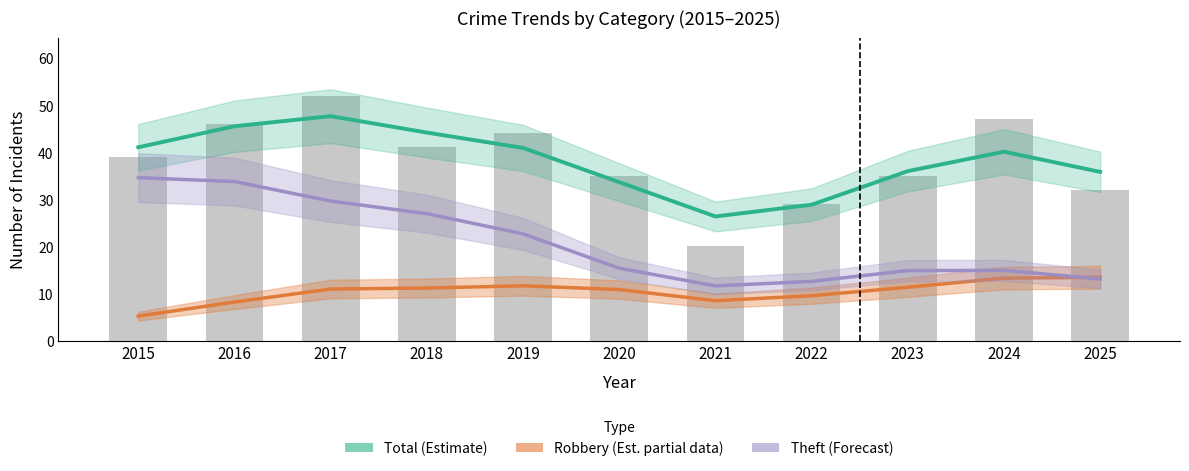

Which has a higher value, 2024 or 2015?

2015